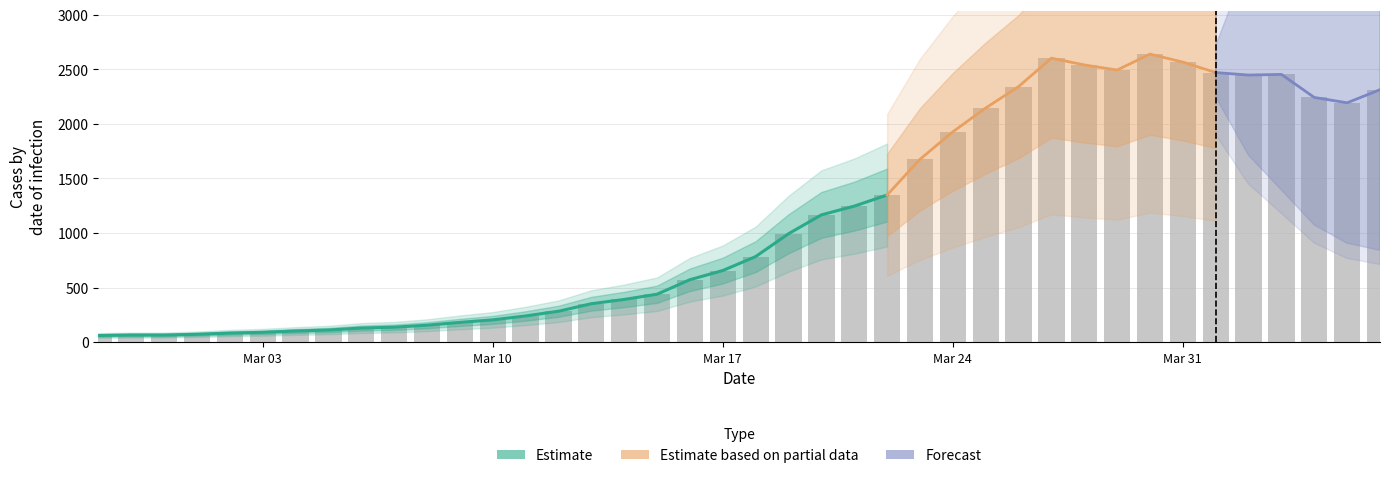

Rank the categories by value from highest to lowest.

2020-03-30, 2020-03-27, 2020-03-31, 2020-03-28, 2020-03-29, 2020-04-01, 2020-04-03, 2020-04-02, 2020-03-26, 2020-04-06, 2020-04-04, 2020-04-05, 2020-03-25, 2020-03-24, 2020-03-23, 2020-03-22, 2020-03-21, 2020-03-20, 2020-03-19, 2020-03-18, 2020-03-17, 2020-03-16, 2020-03-15, 2020-03-14, 2020-03-13, 2020-03-12, 2020-03-11, 2020-03-10, 2020-03-09, 2020-03-08, 2020-03-07, 2020-03-06, 2020-03-05, 2020-03-04, 2020-03-03, 2020-03-02, 2020-03-01, 2020-02-28, 2020-02-29, 2020-02-27